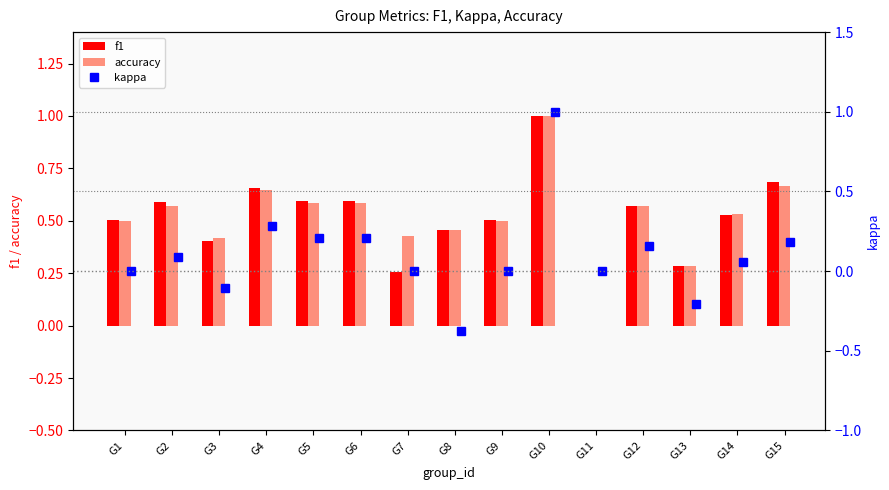

What are all the series names shown in the legend?

f1, accuracy, kappa